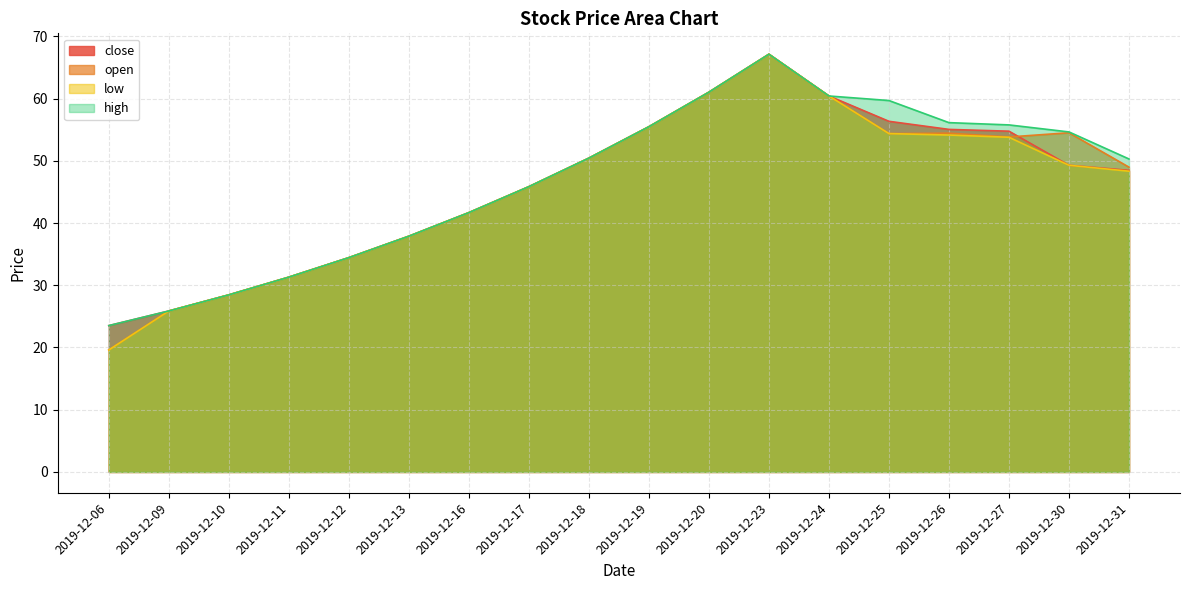

True or false: close has a value of 81.3 at 2019-12-25.

False